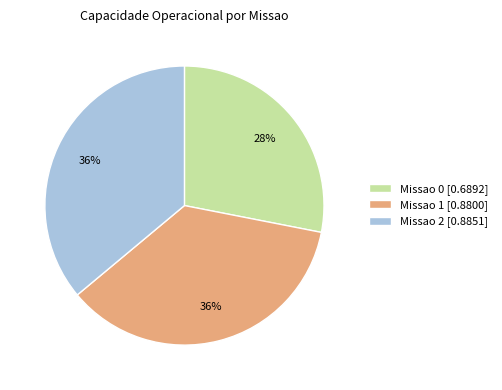

Does Missao 1 [0.8800] represent more than half of the total?

No